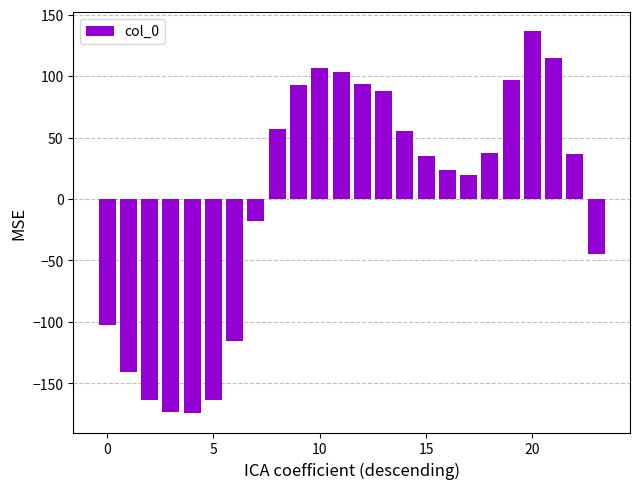

What is the value of the 2nd bar from the left?

-140.7